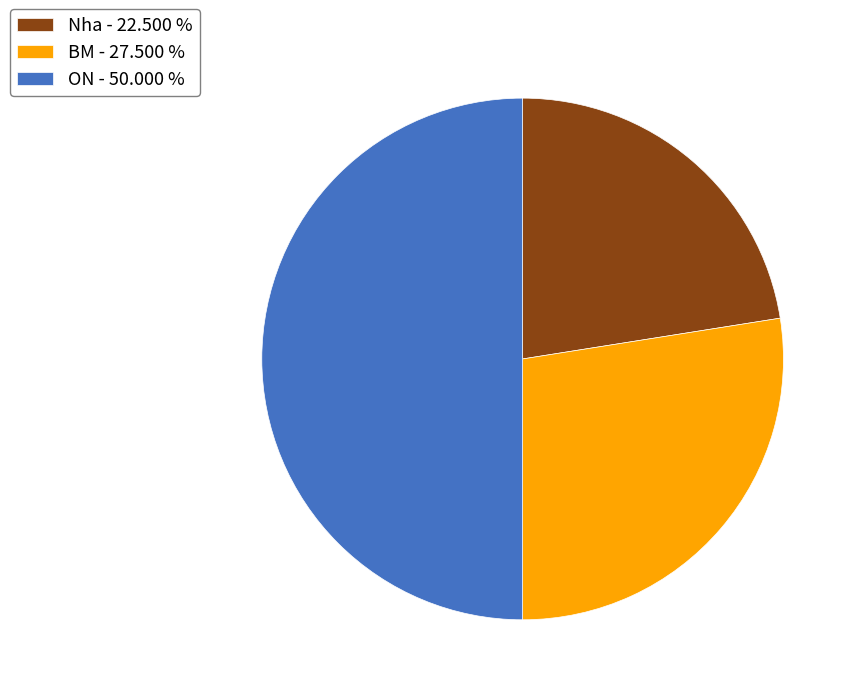

Does Nha account for over 50% of the chart?

No